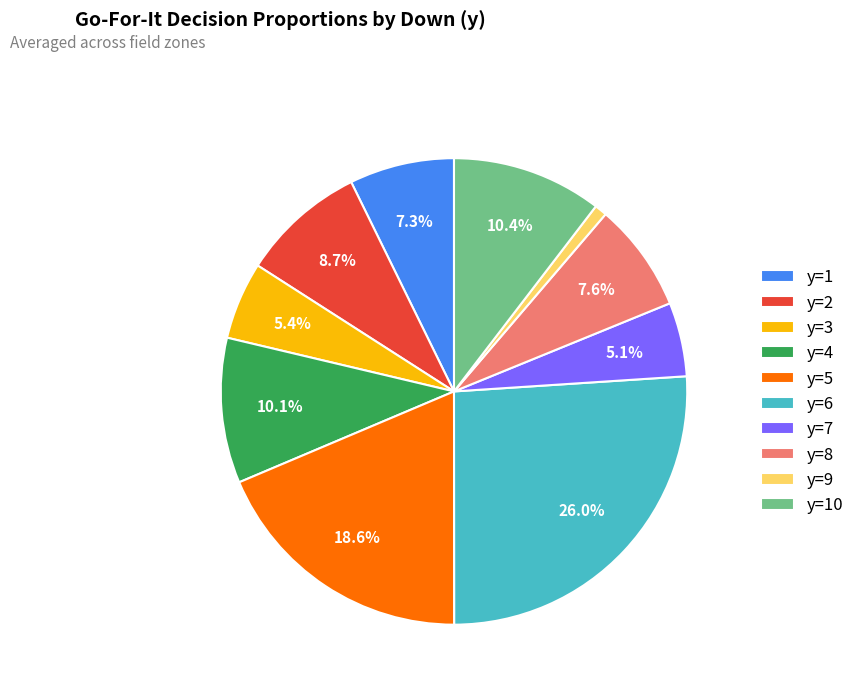

To the nearest percent, what is the combined percentage of y=8 and y=1?

15%